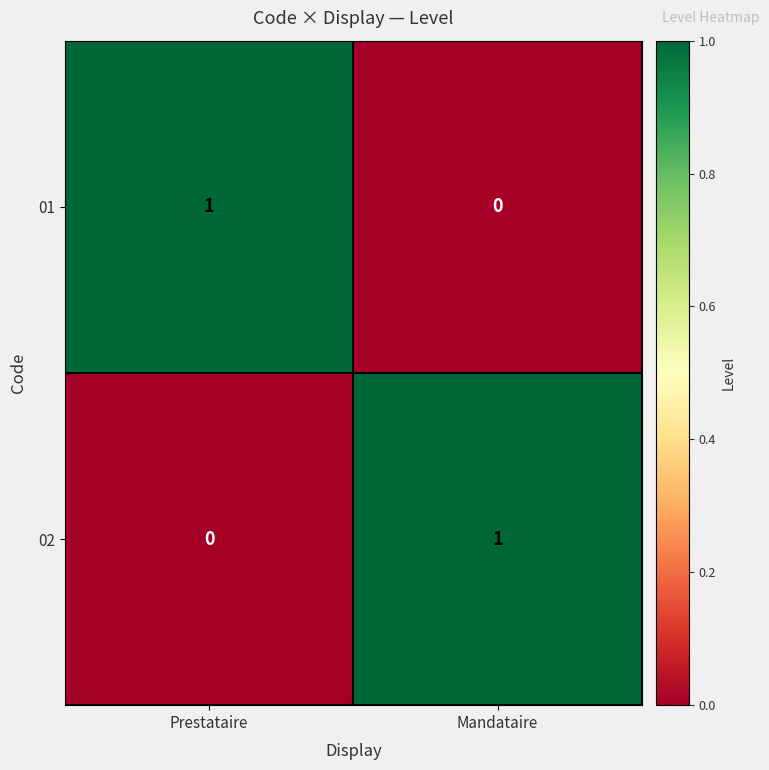

Where is 01 nearest to the value 0?

Mandataire